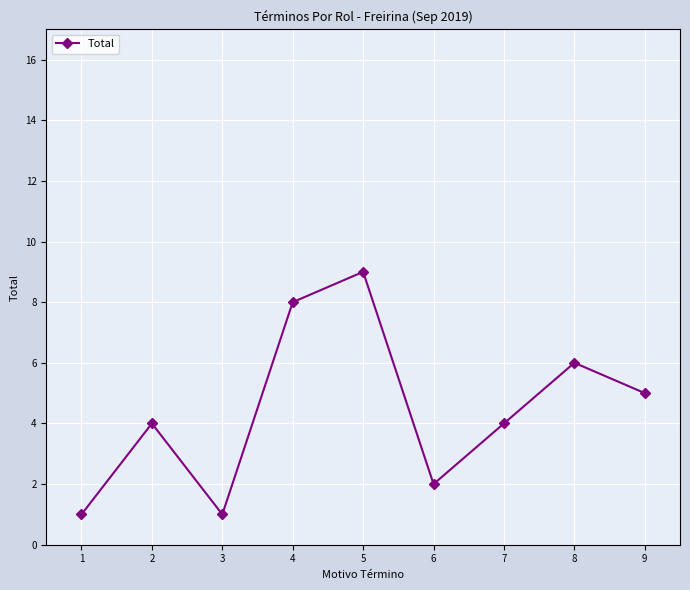

Is this an area chart (filled region under the line)?

No